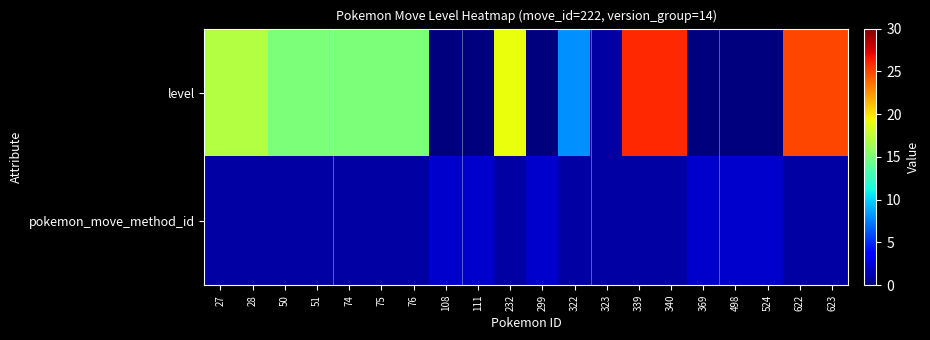

Which has a higher value, 524 or 51?

51